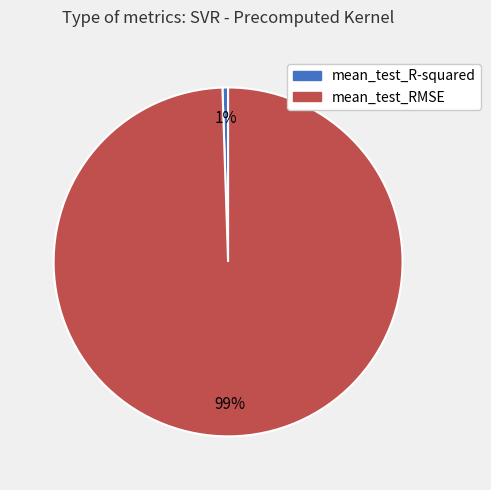

Does any single category account for the majority?

Yes